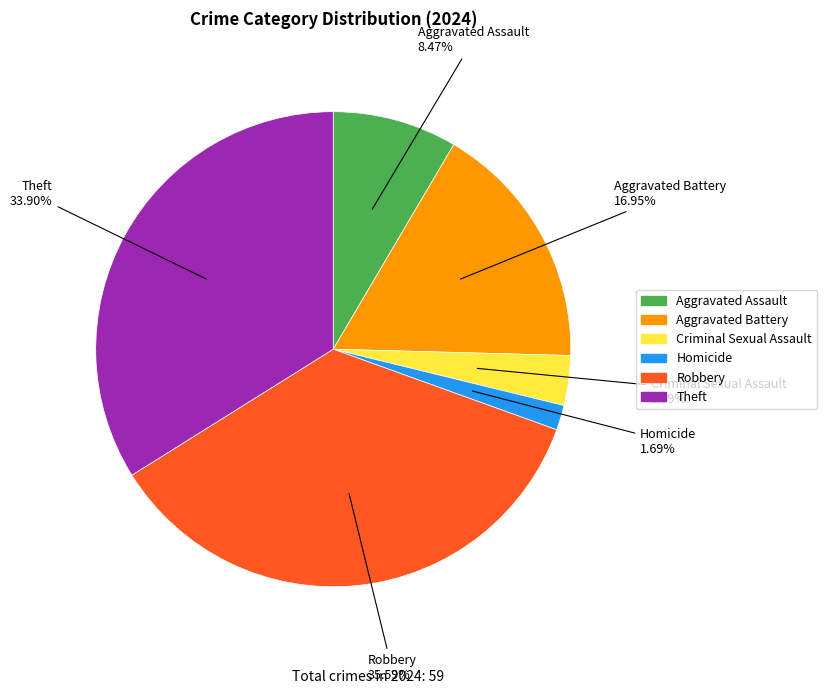

To the nearest percent, what is the combined percentage of Aggravated Battery and Theft?

51%